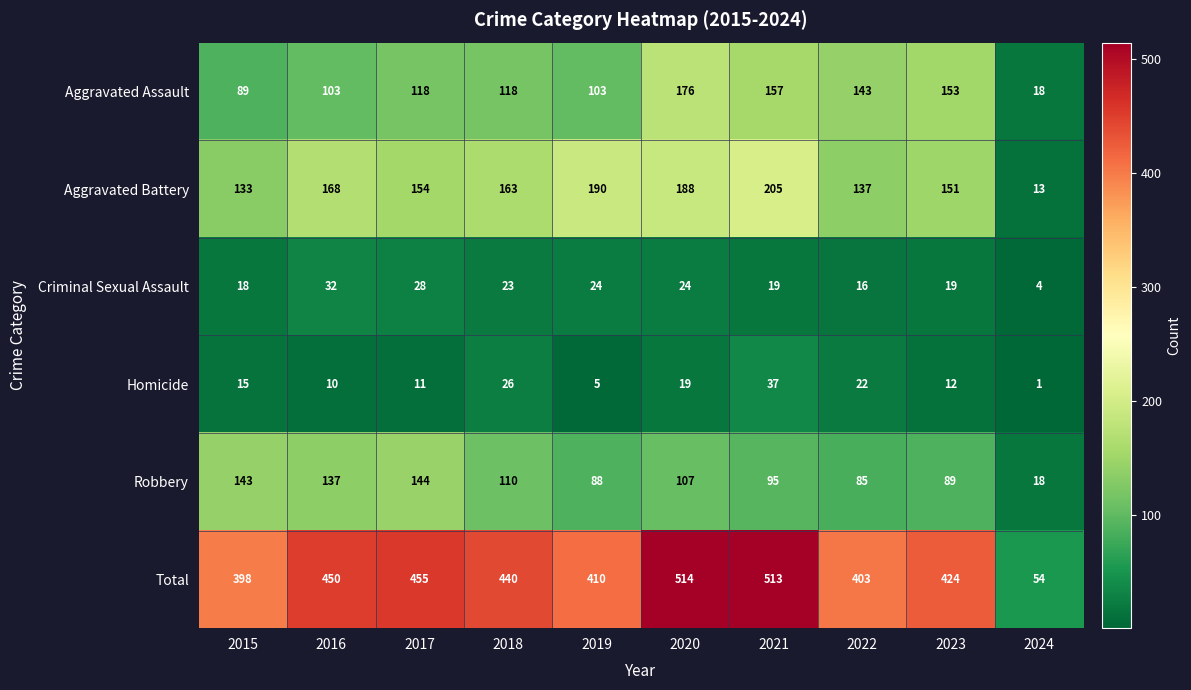

How many categories are shown in the chart?

10